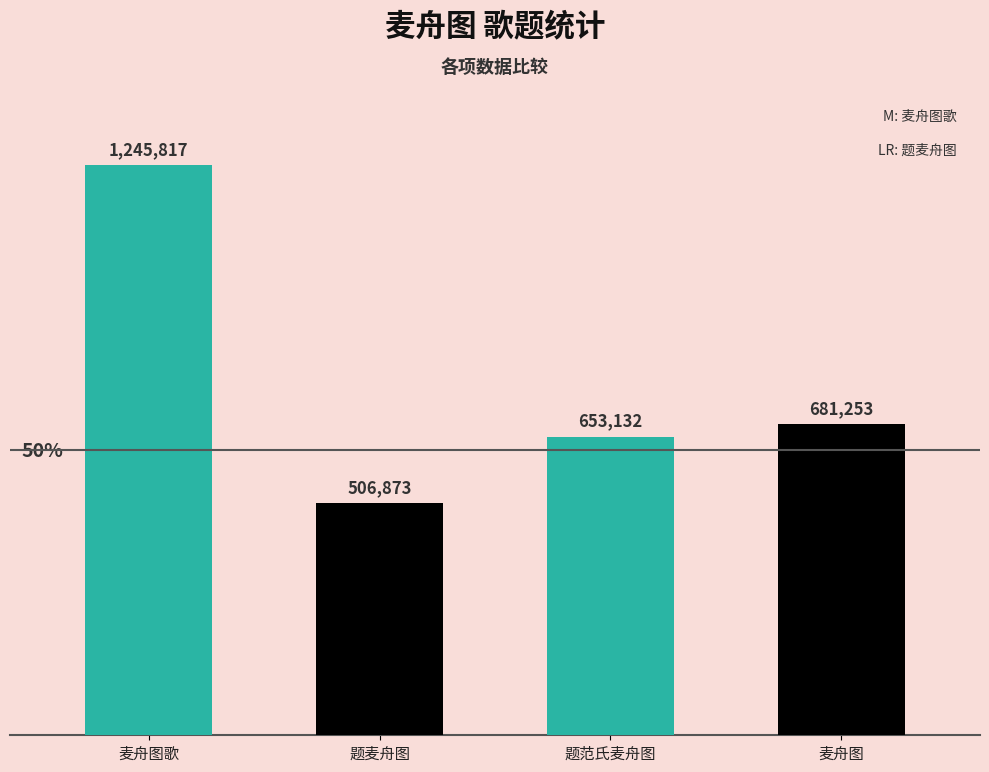

What is the label of the 3rd bar from the left?

题范氏麦舟图